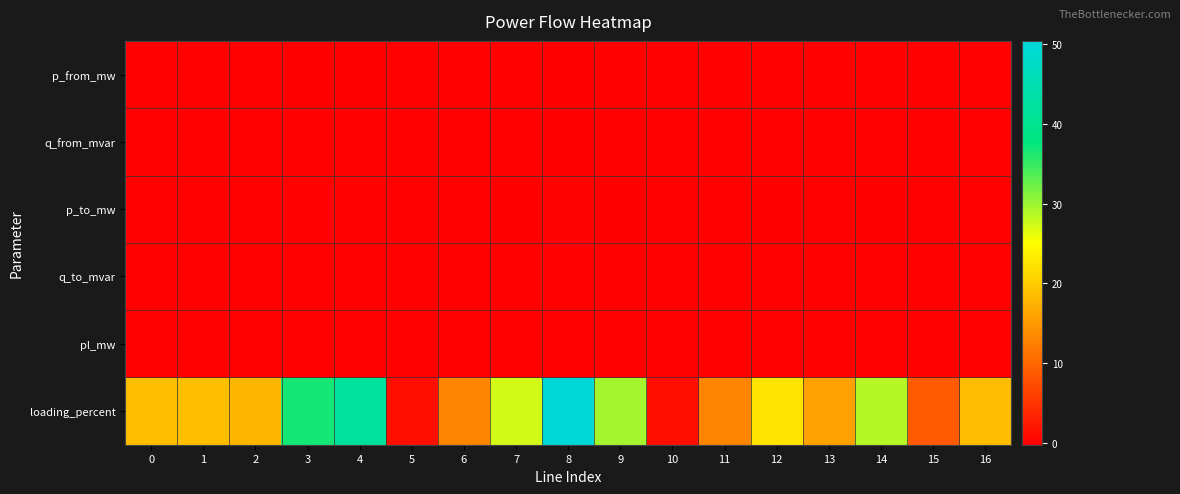

At which category is the sum across all series the highest?

8